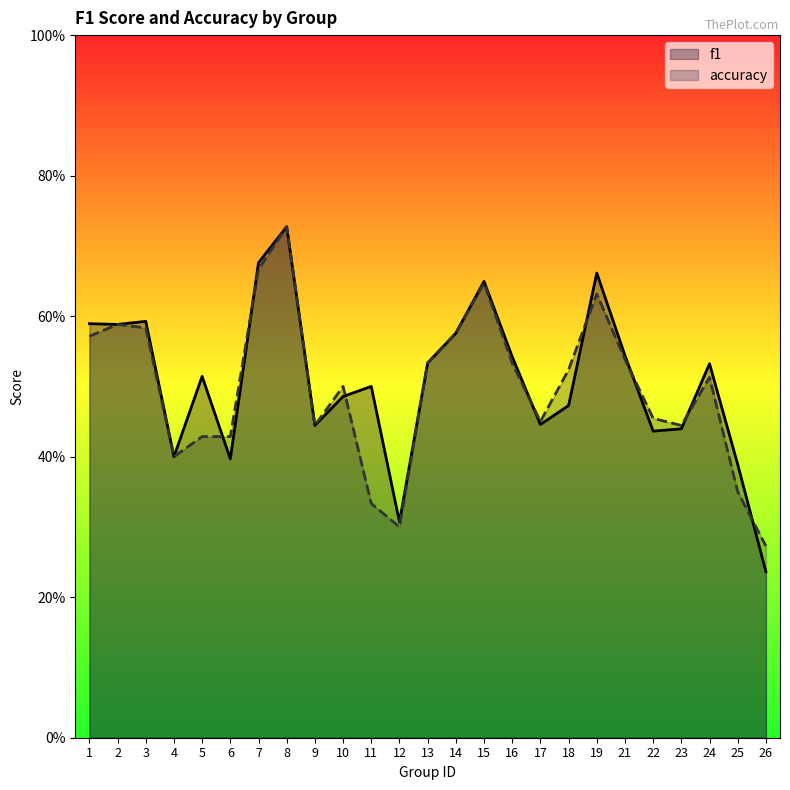

Read the accuracy value at 19.

0.6